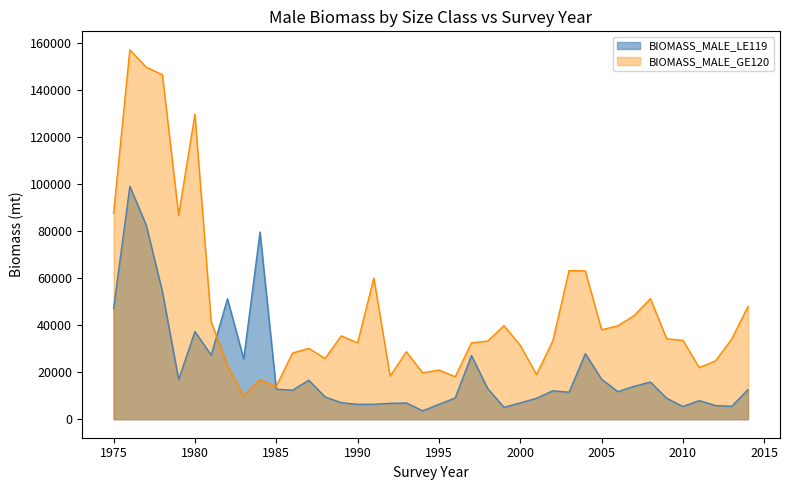

At which category does the chart reach its minimum across all series?

1994